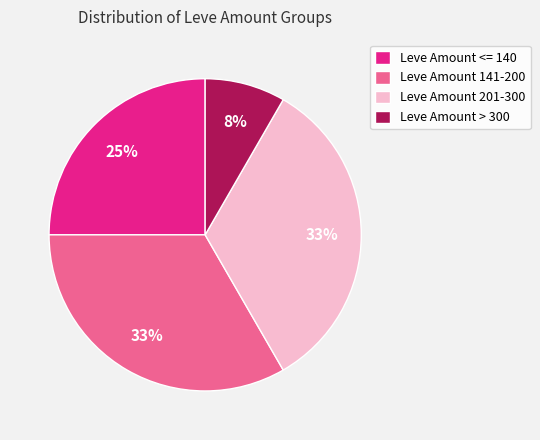

Do Leve Amount <= 140 and Leve Amount 141-200 together represent more than half of the pie?

Yes